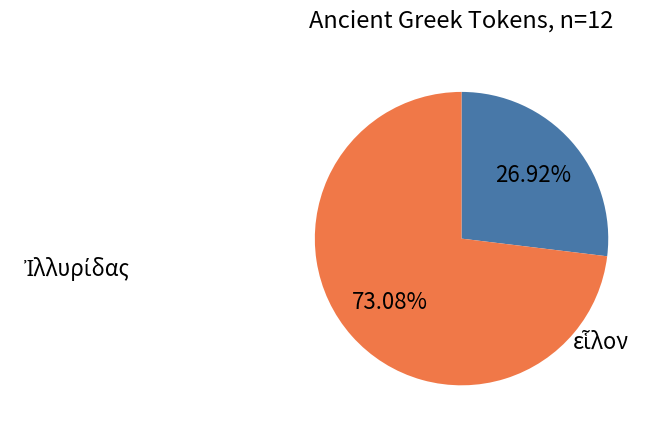

Is there a majority slice in this chart?

Yes